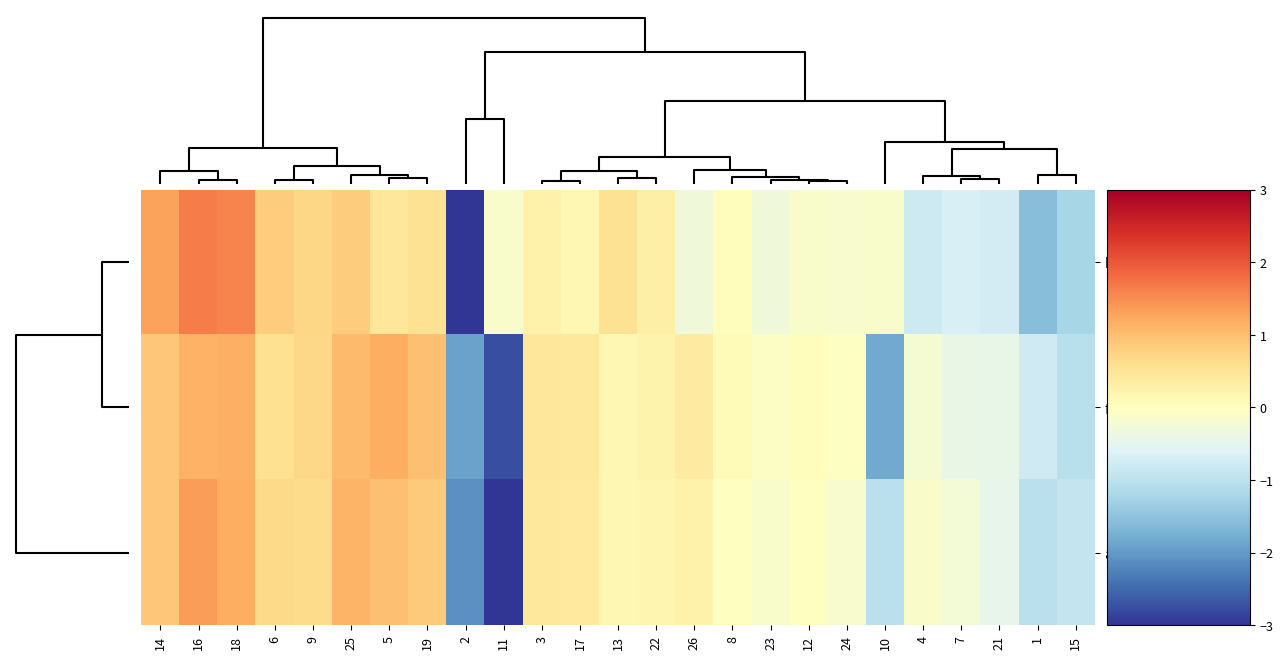

Which series has the largest total across all categories?

accuracy